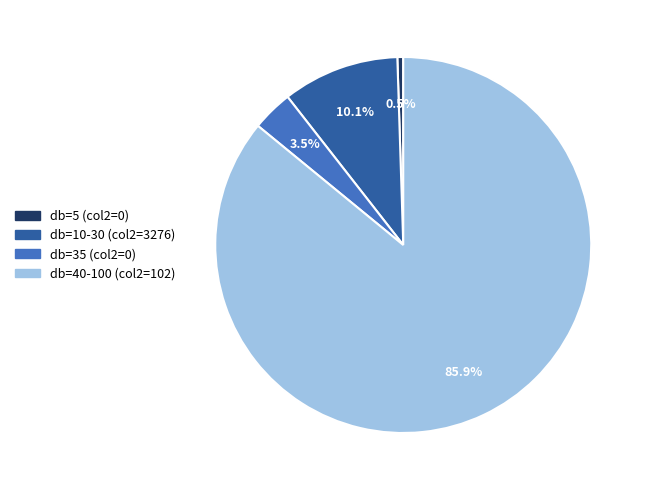

Does db=10-30 (col2=3276) account for over 50% of the chart?

No